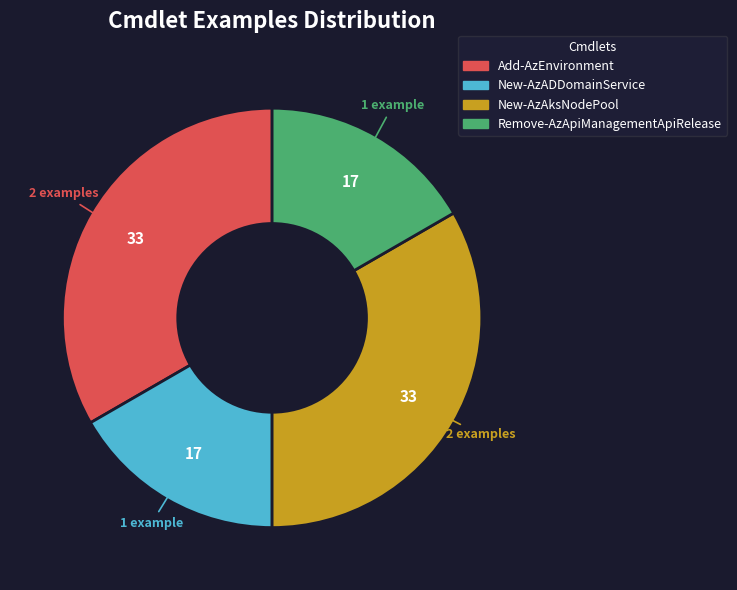

Approximately how many times larger is the value at New-AzAksNodePool compared to Remove-AzApiManagementApiRelease?

2.0